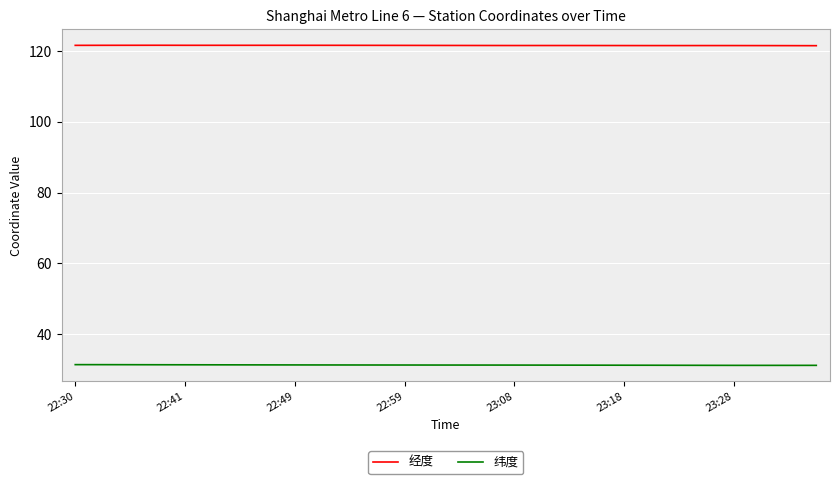

Which series has the largest total across all categories?

经度